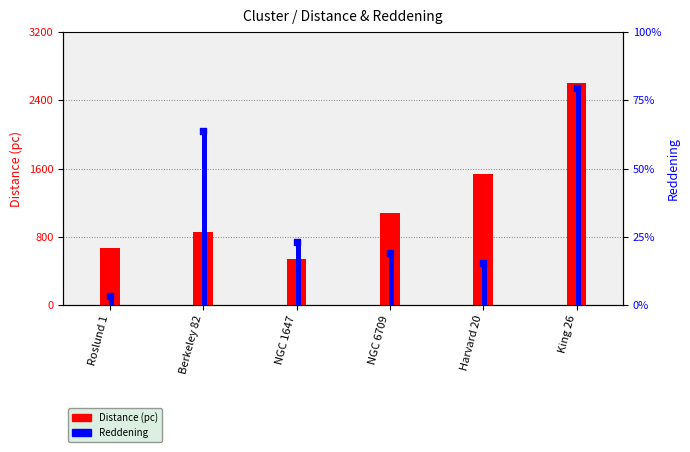

Which series has the widest spread of Y values?

Distance